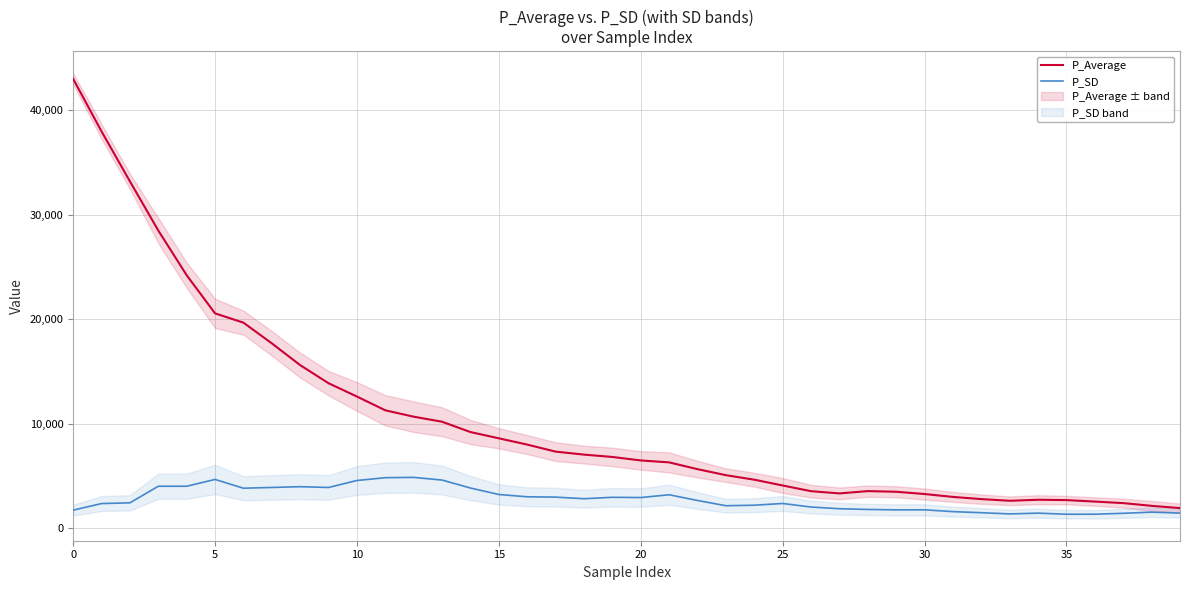

What is the label of the 9th point from the right?

31